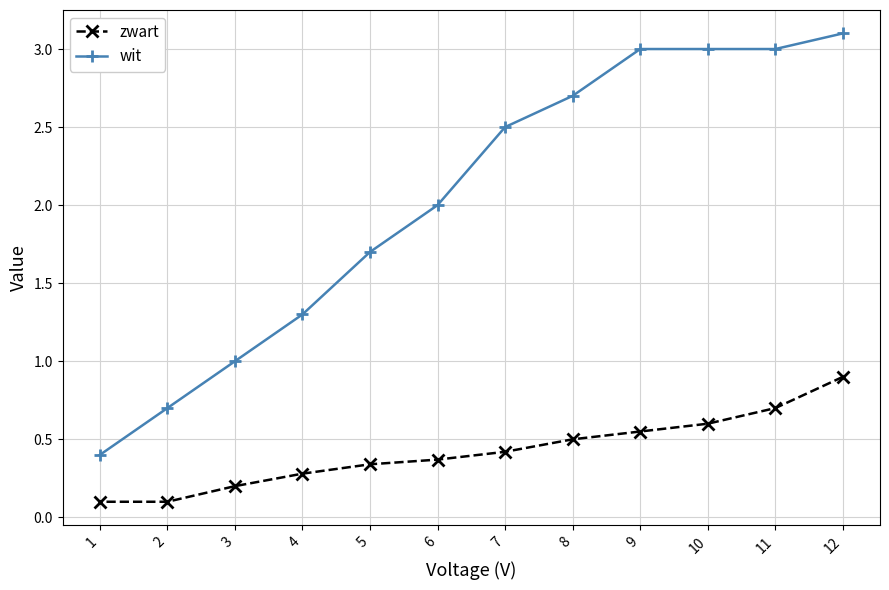

Rank the categories by wit value from highest to lowest.

12, 11, 10, 9, 8, 7, 6, 5, 4, 3, 2, 1